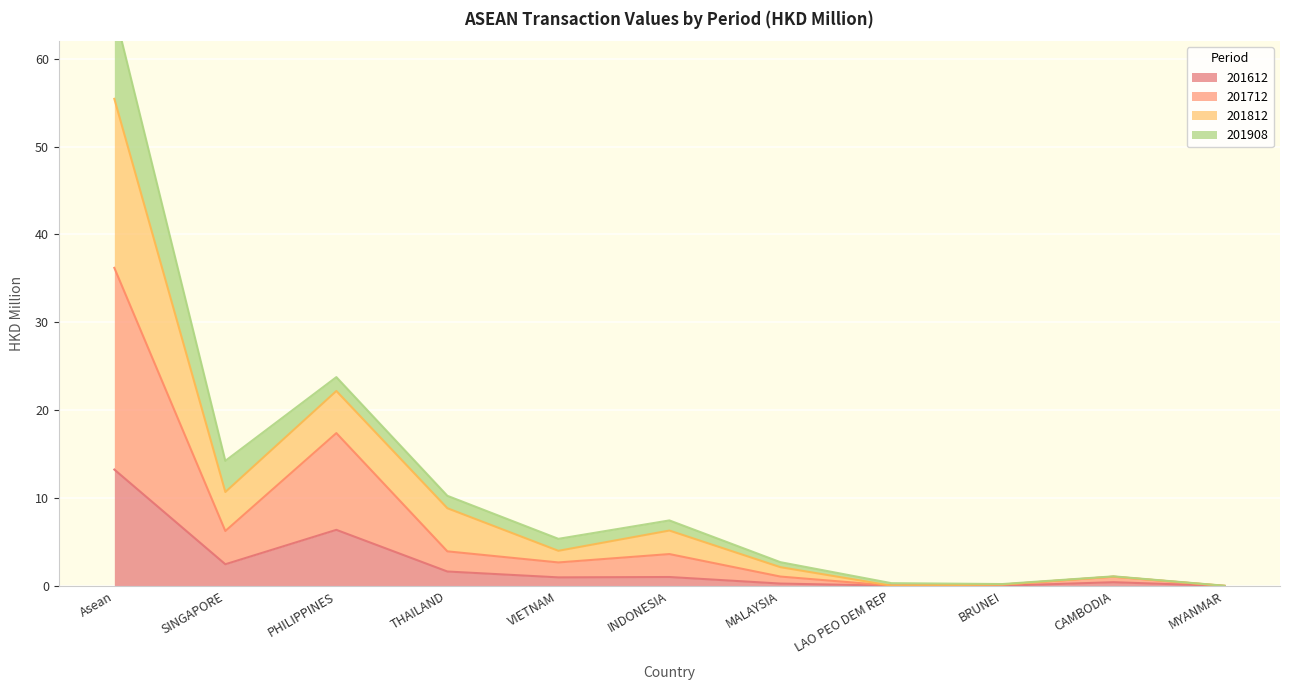

True or false: 201612 has a value of -8.8 at MYANMAR.

False